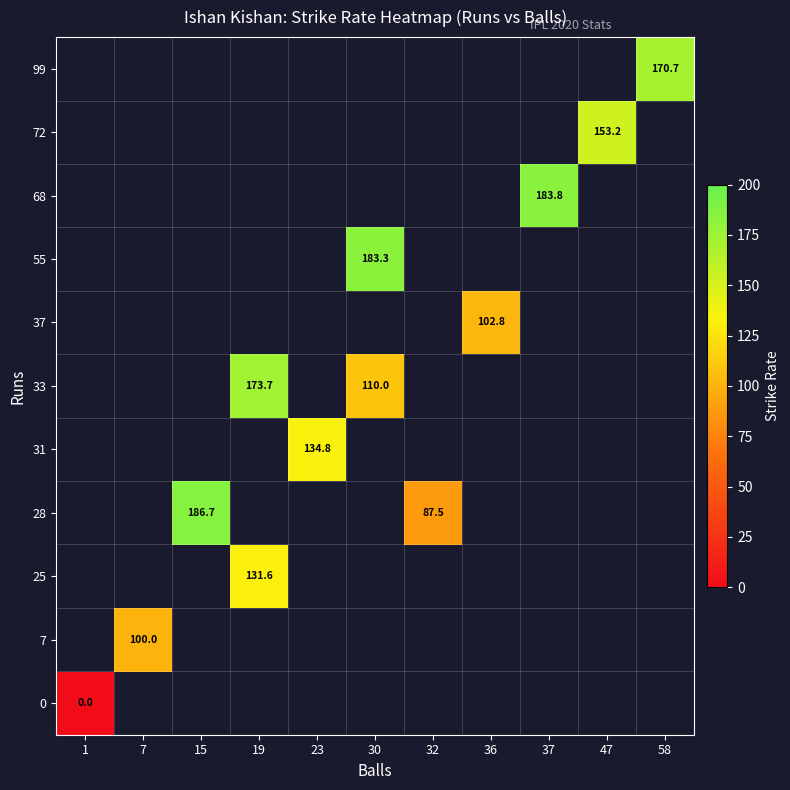

The value of 31 at 23 is 226.6. True or false?

False